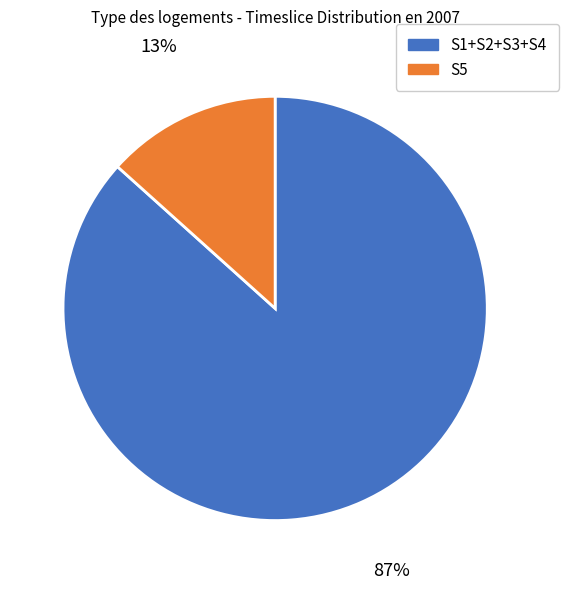

To the nearest percent, what is the average slice percentage?

50%